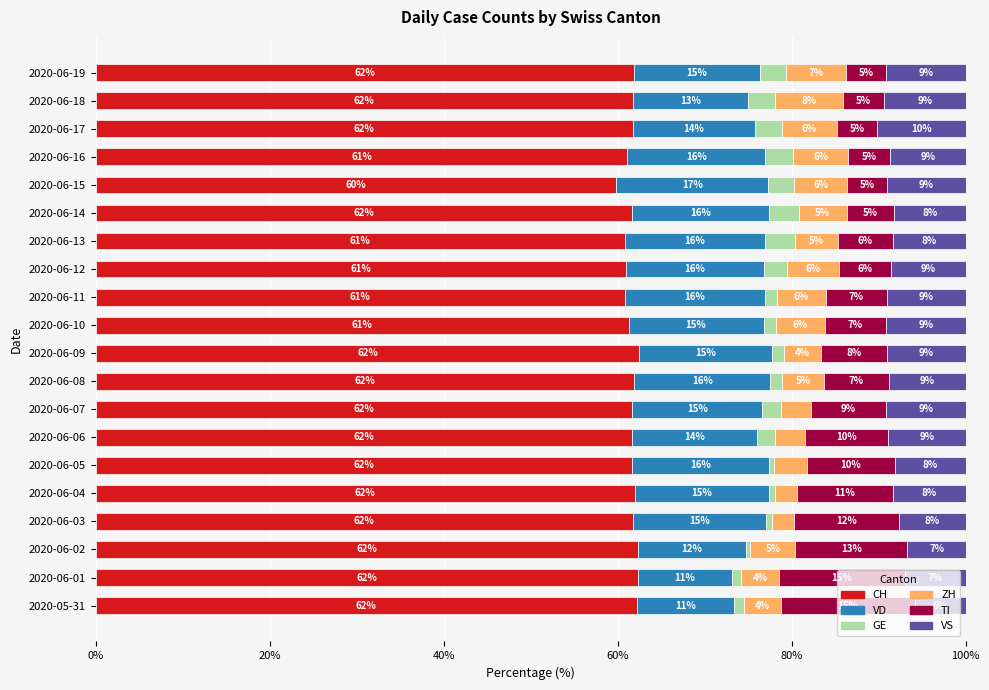

True or false: CH has a value of 85.0 at 2020-06-01.

False